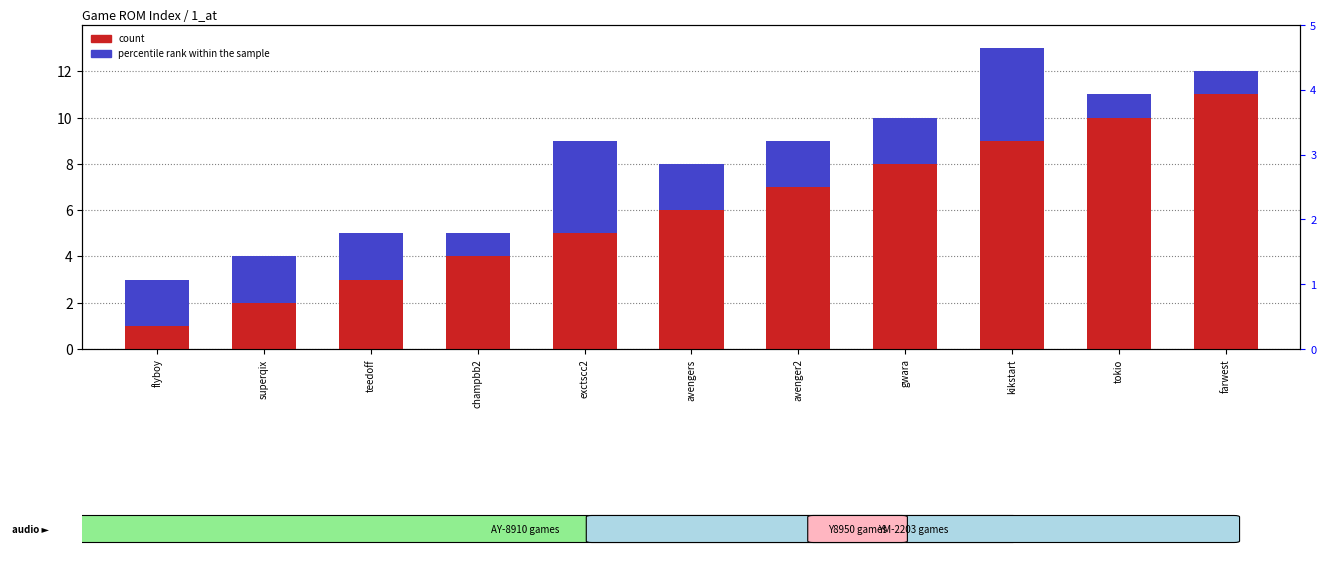

True or false: count has a value of 3 at kikstart.

False